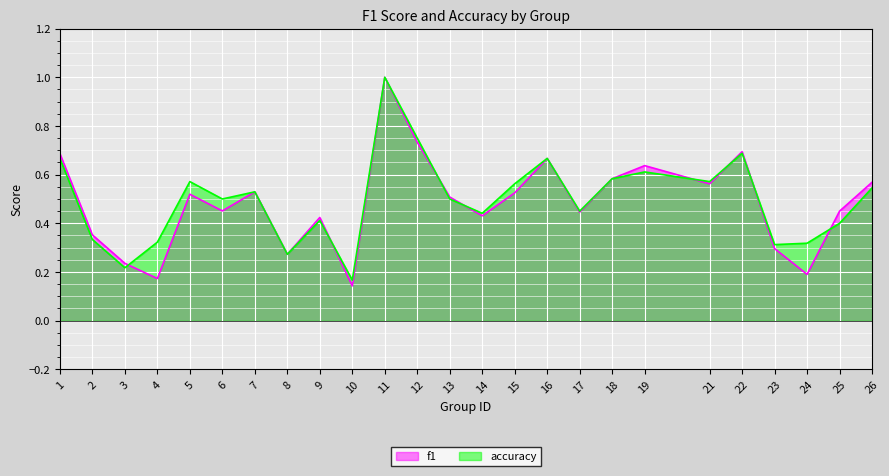

Where is f1 nearest to the value 0?

10